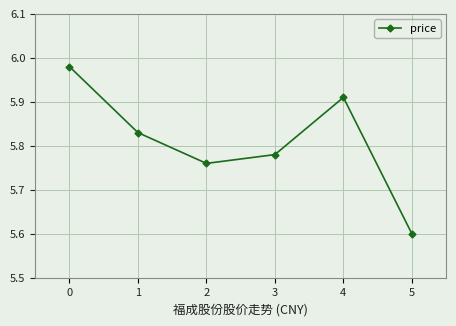

Rank the categories by value from lowest to highest.

5, 2, 3, 1, 4, 0